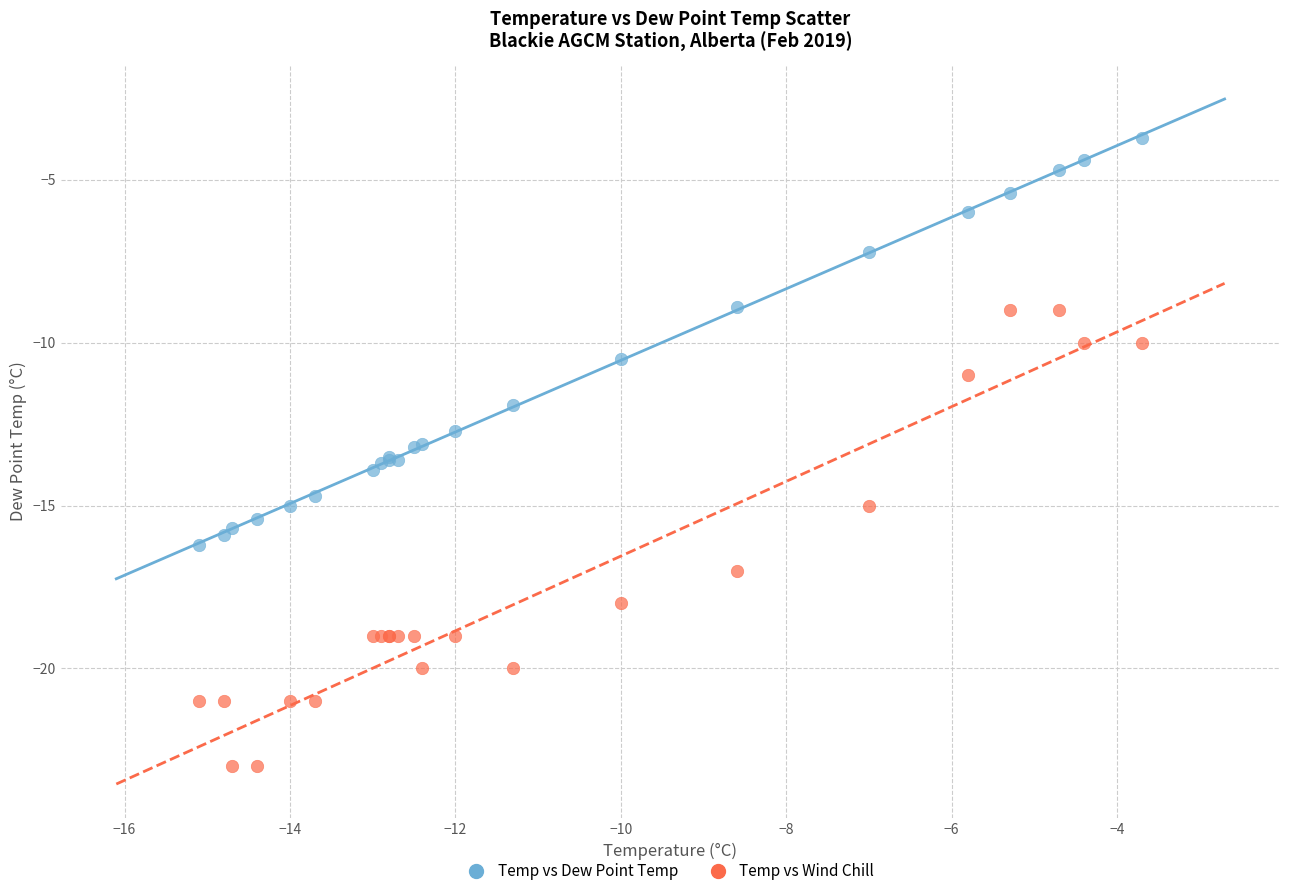

Which series contains the lowest Y value?

Temp vs Wind Chill